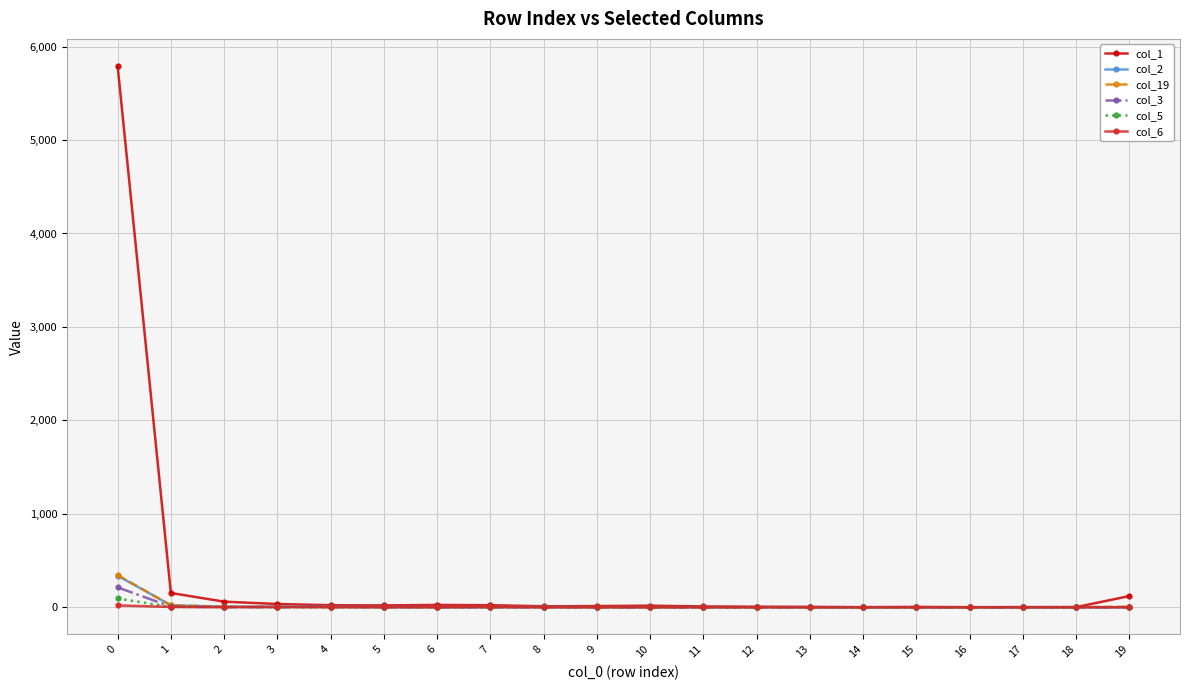

True or false: col_2 has more than 0 interior local peaks.

True